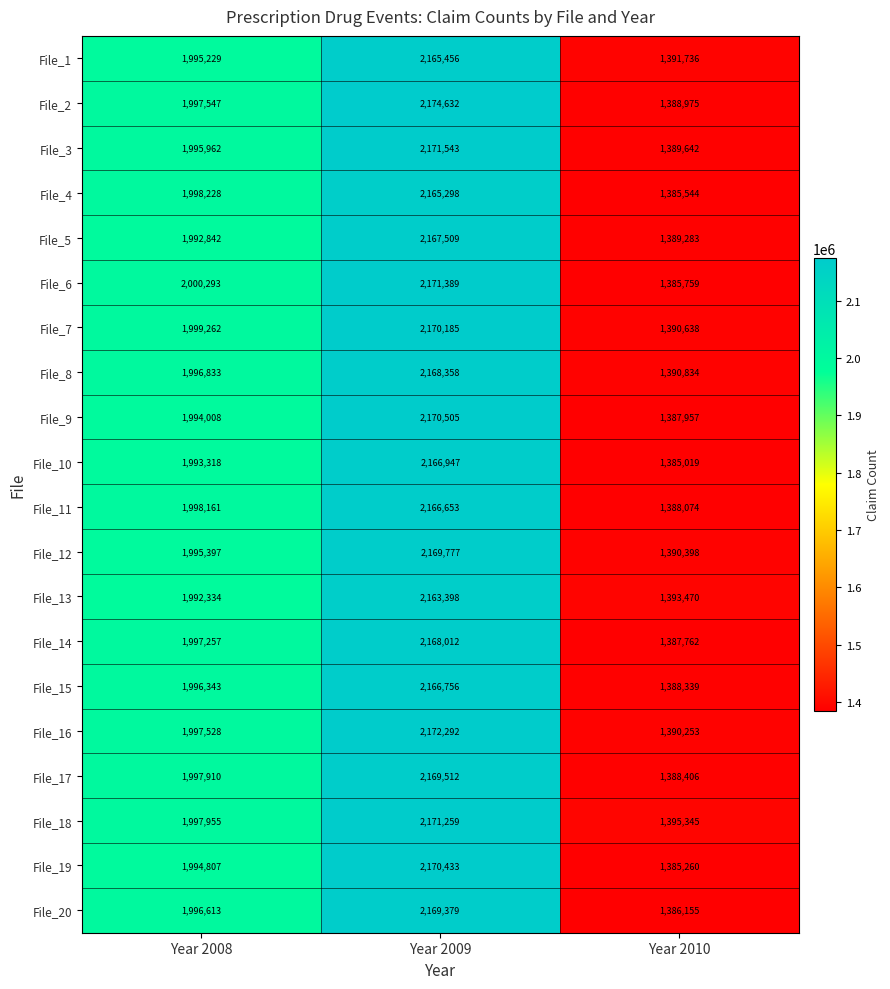

True or false: File_18 has a value of 2123259 at Year 2010.

False